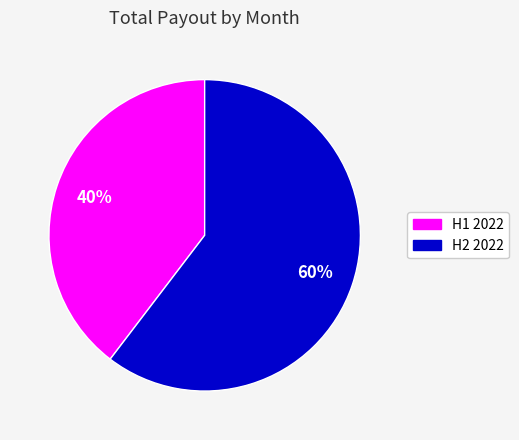

Is there any slice that represents more than half of the pie?

Yes